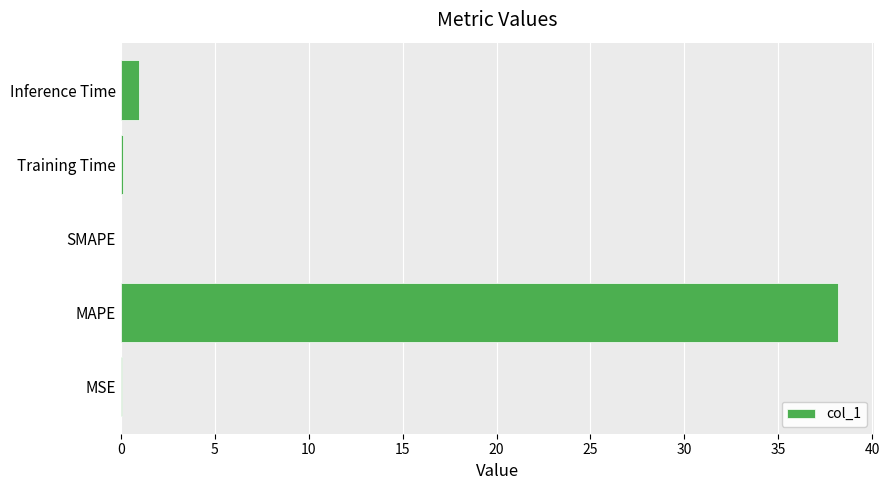

What is the sum of all values?

39.3